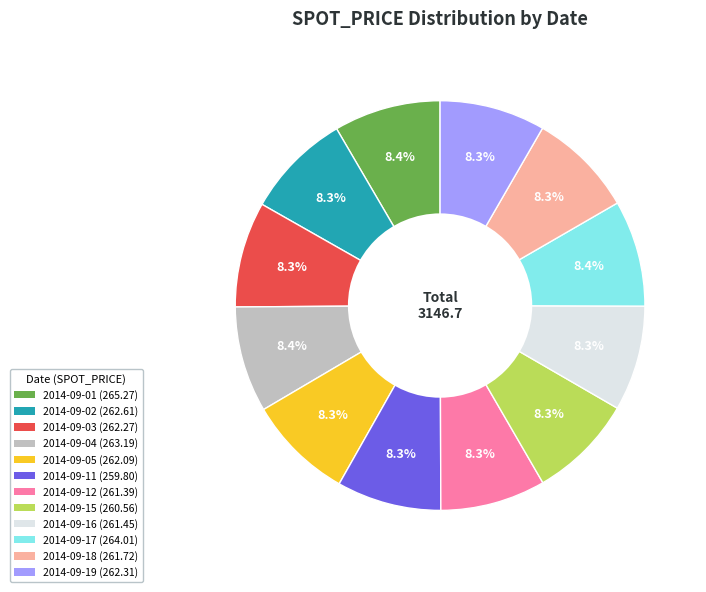

Is there any slice that represents more than half of the pie?

No